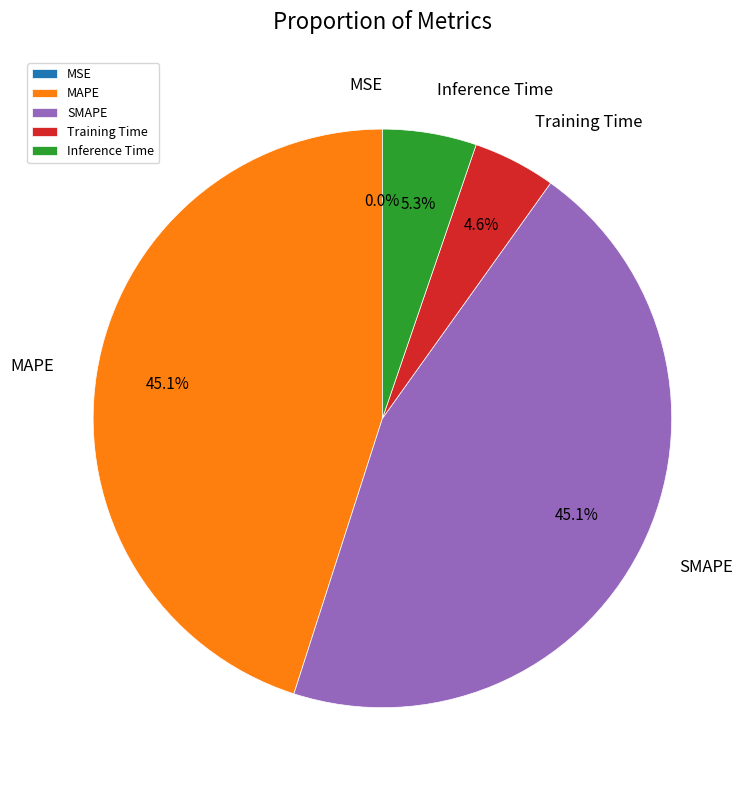

Does SMAPE represent more than half of the total?

No